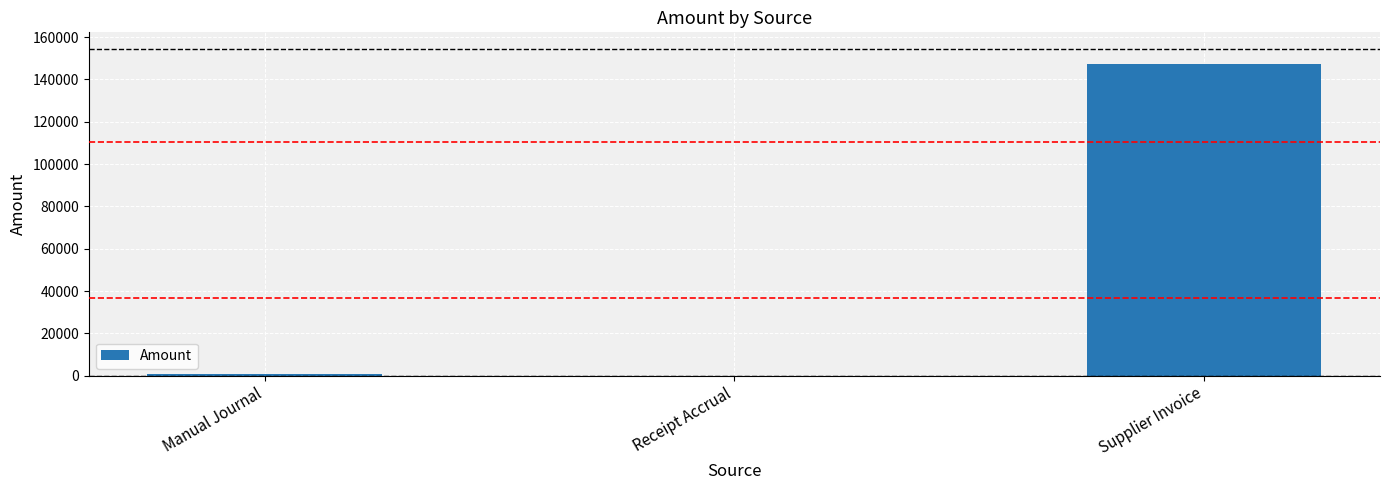

Which has a higher value, Supplier Invoice or Manual Journal?

Supplier Invoice